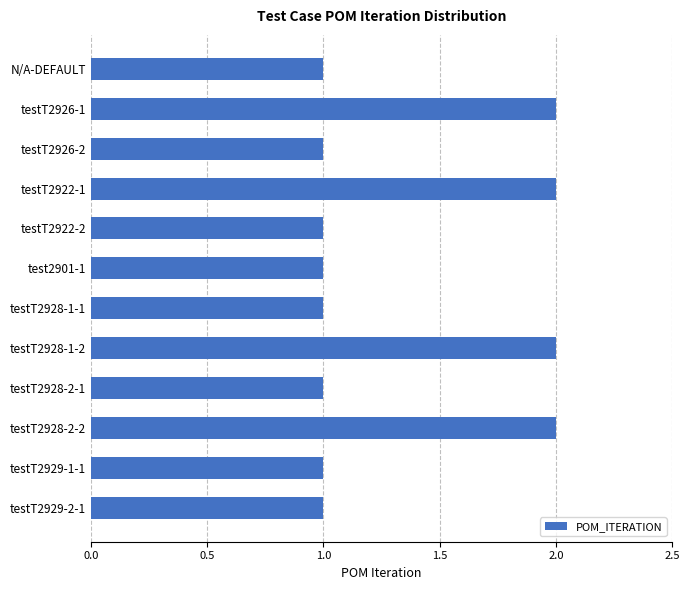

How many values are between 1 and 2?

12